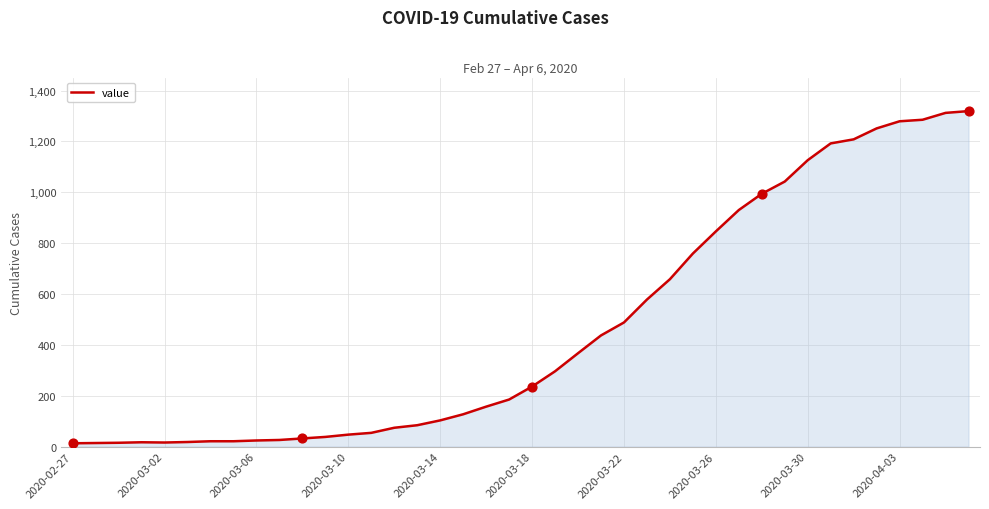

What is the greatest value displayed?

1319